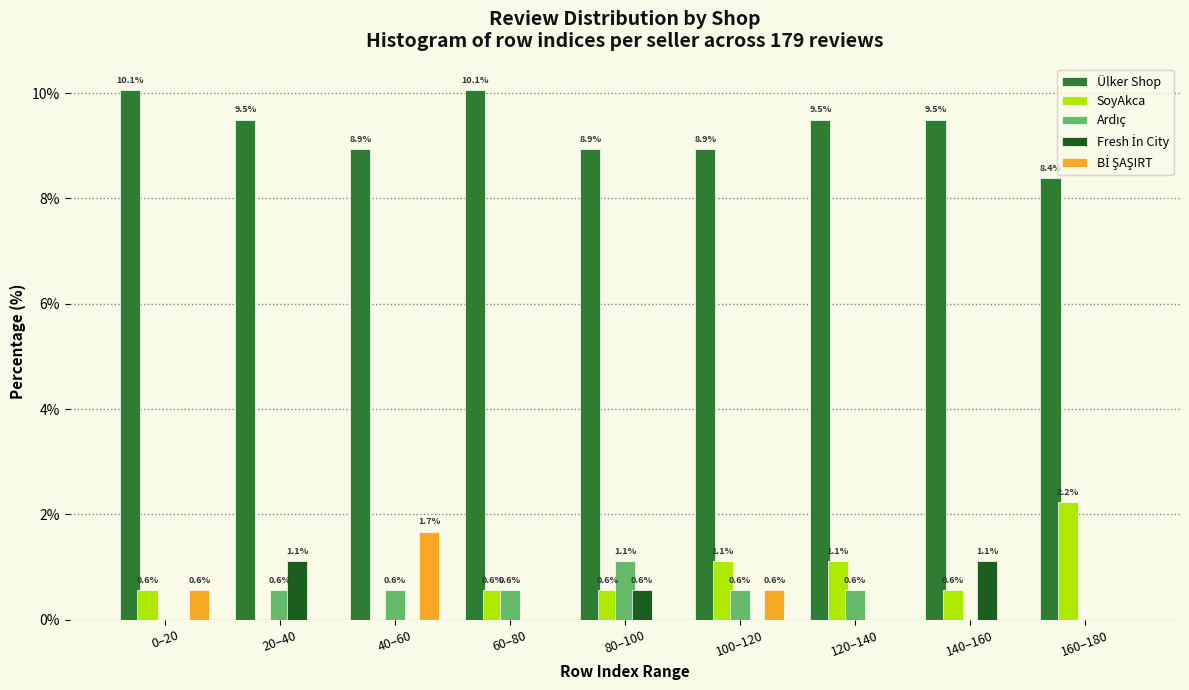

What is the sum of all Ülker Shop values?

83.8